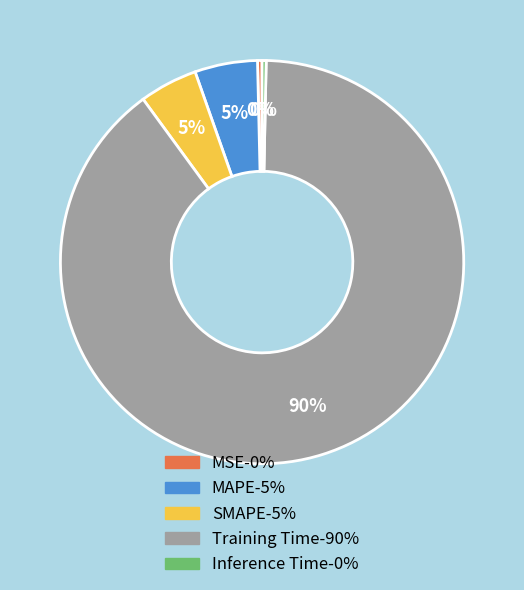

Do Training Time and SMAPE together represent more than half of the pie?

Yes